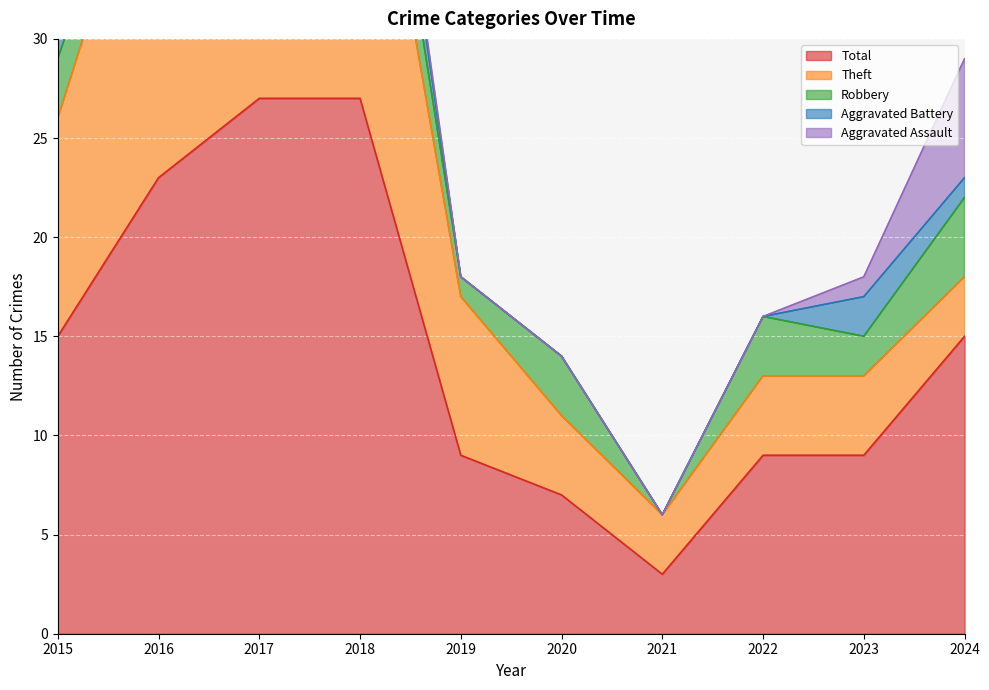

True or false: Total and Theft cross at least once.

False